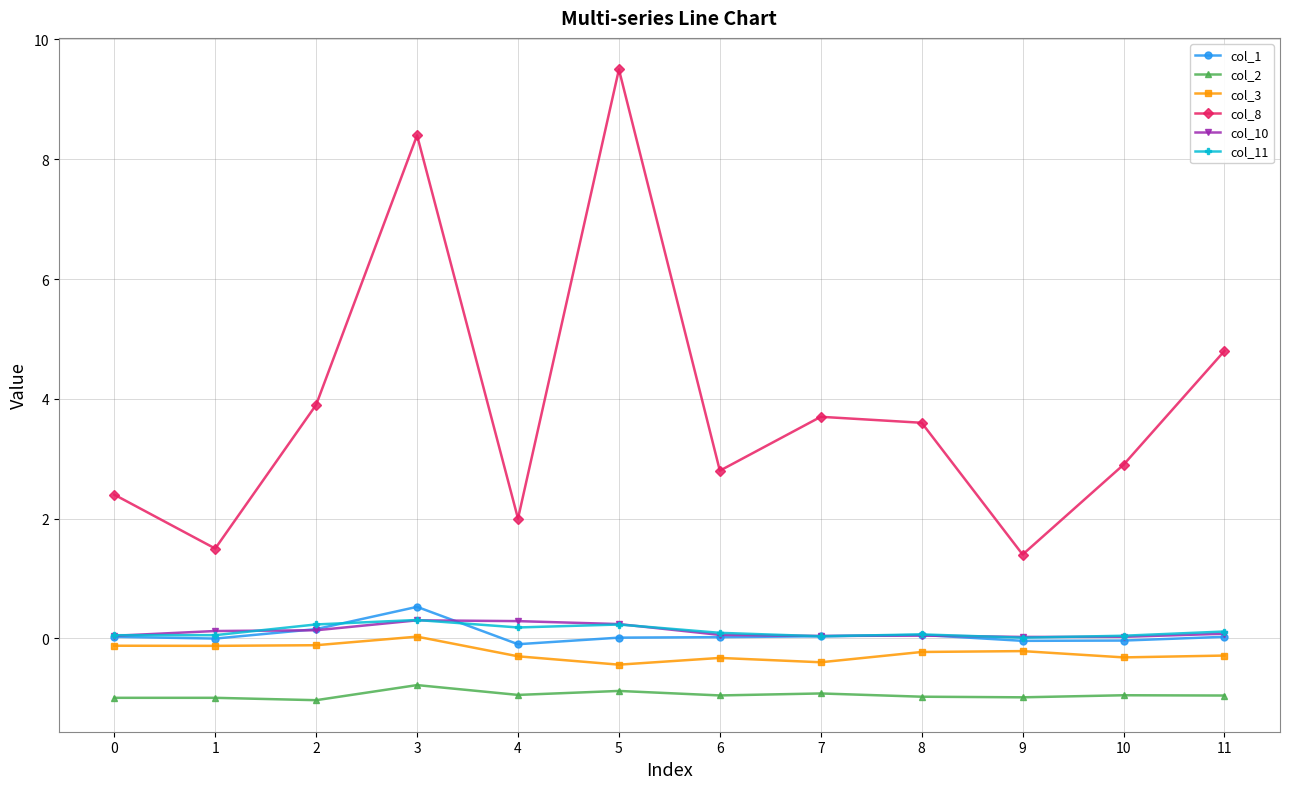

True or false: col_1 and col_2 intersect in this chart.

False